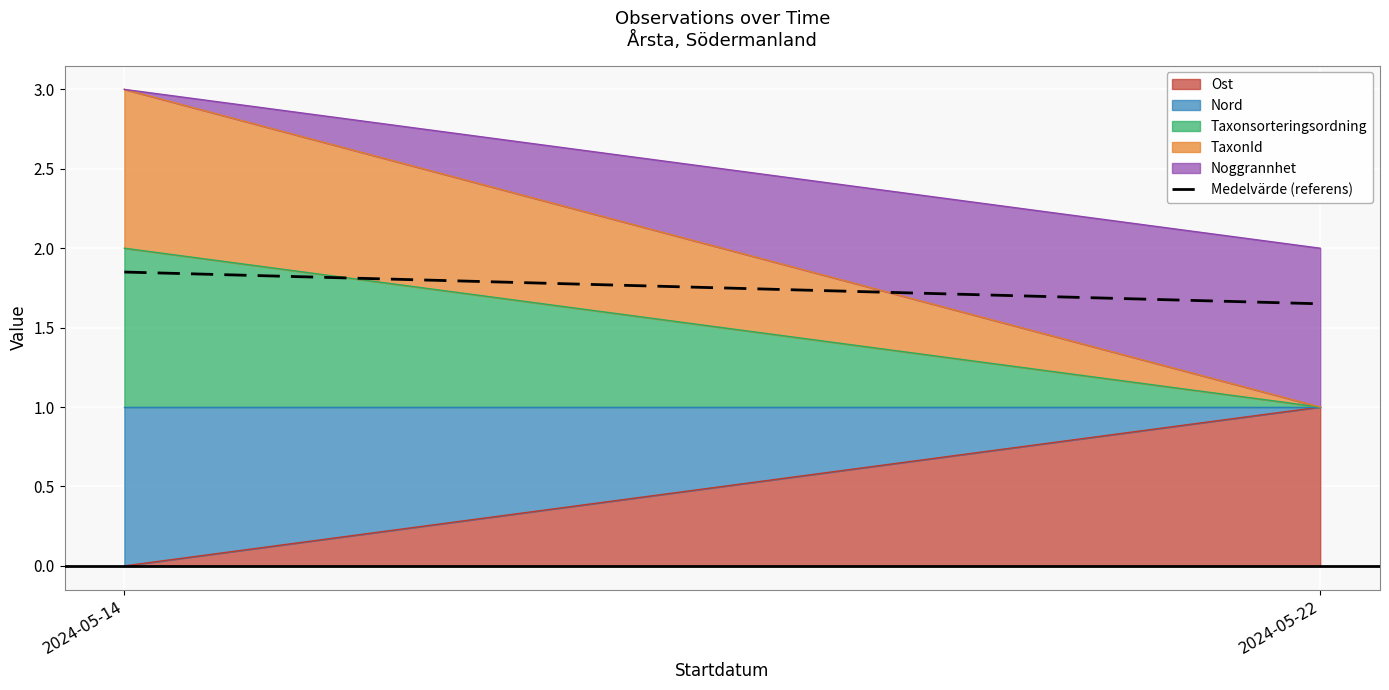

Does the chart display data point markers on the line(s)?

No